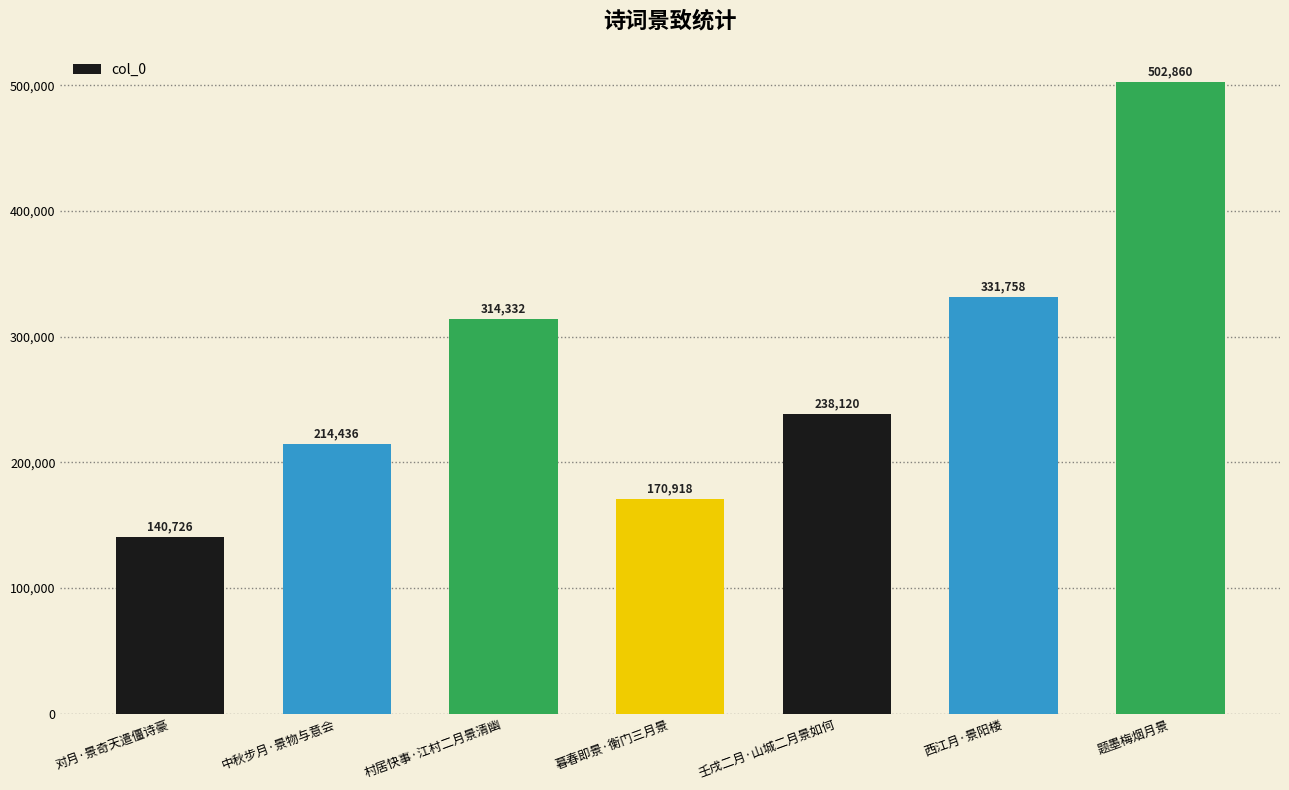

Reading left to right, extract all data points from this chart.

140726	214436	314332	170918	238120	331758	502860